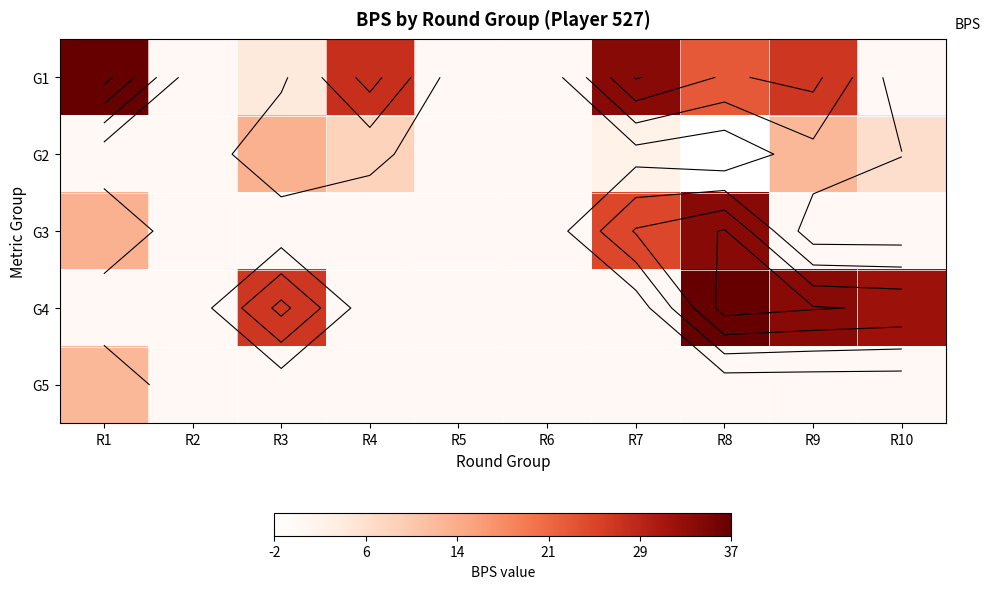

What is the difference between the highest and lowest values at R10?

32